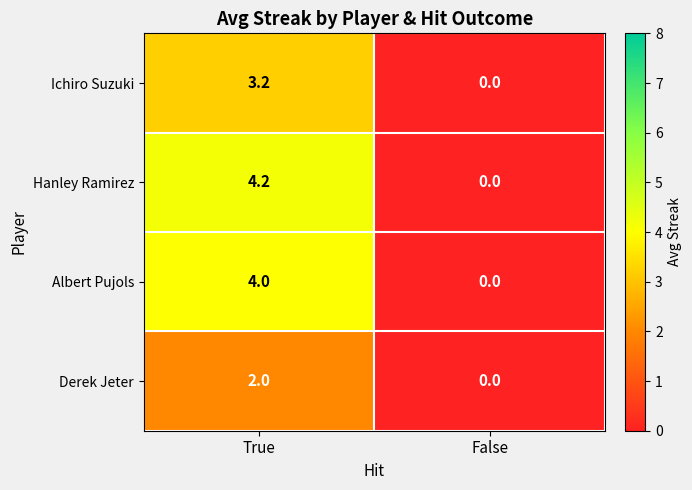

Reading left to right, what are all the values shown in this chart?

Ichiro Suzuki: 3.2	0.0
Hanley Ramirez: 4.2	0.0
Albert Pujols: 4.0	0.0
Derek Jeter: 2.0	0.0